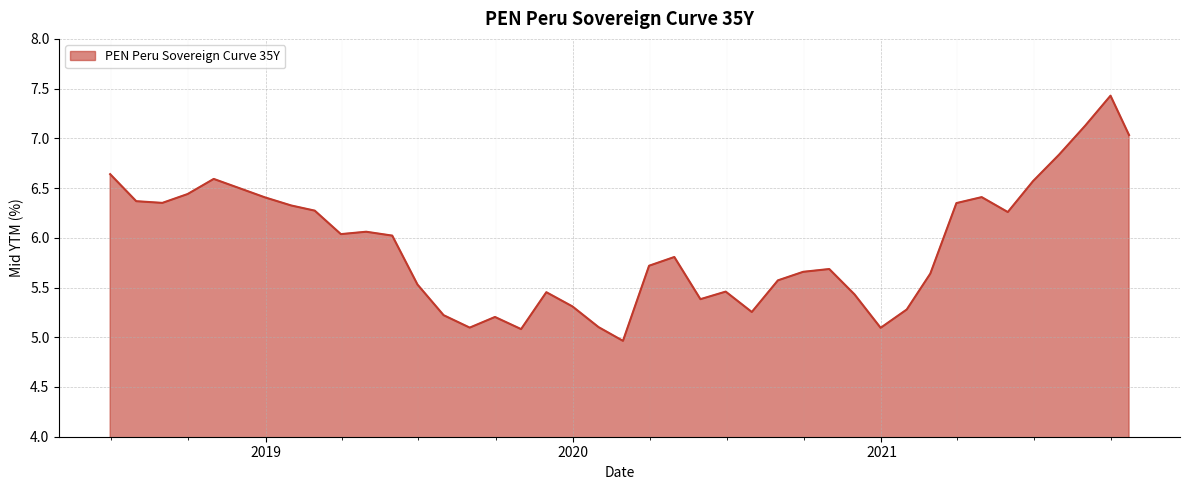

What is the greatest value displayed?

7.4